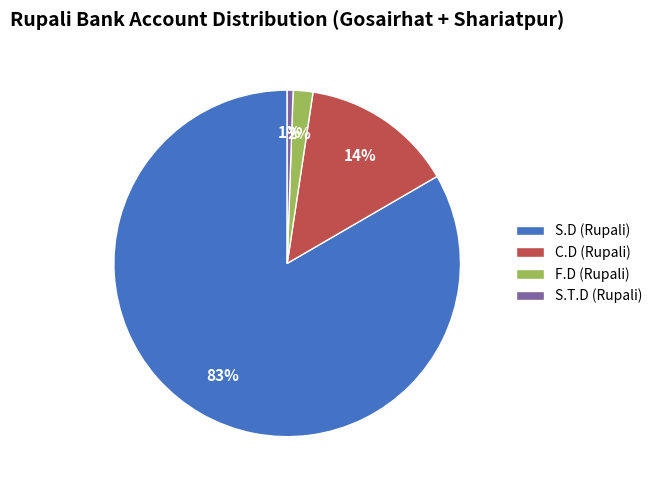

Between F.D (Rupali) and S.D (Rupali), which is larger?

S.D (Rupali)